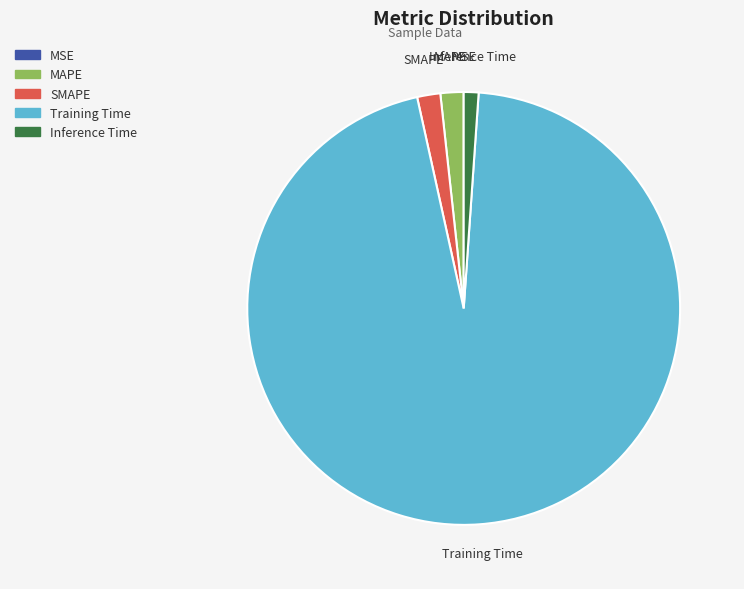

Between Inference Time and MAPE, which is larger?

MAPE